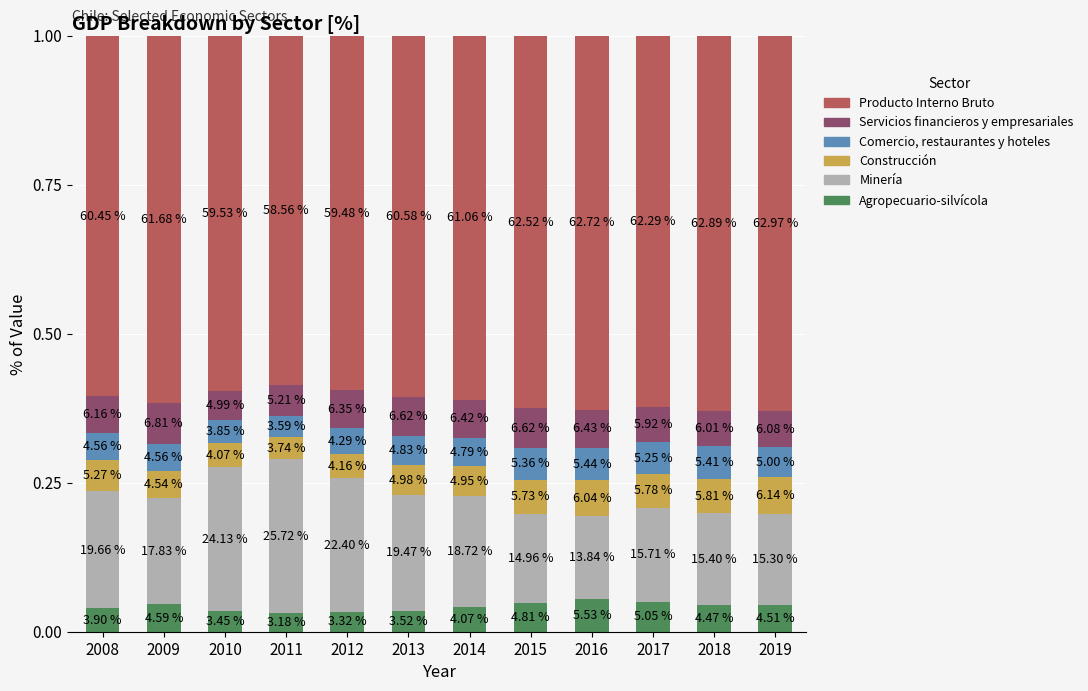

What are all the series names shown in the legend?

Producto Interno Bruto, Servicios financieros y empresariales, Comercio, restaurantes y hoteles, Construcción, Minería, Agropecuario-silvícola